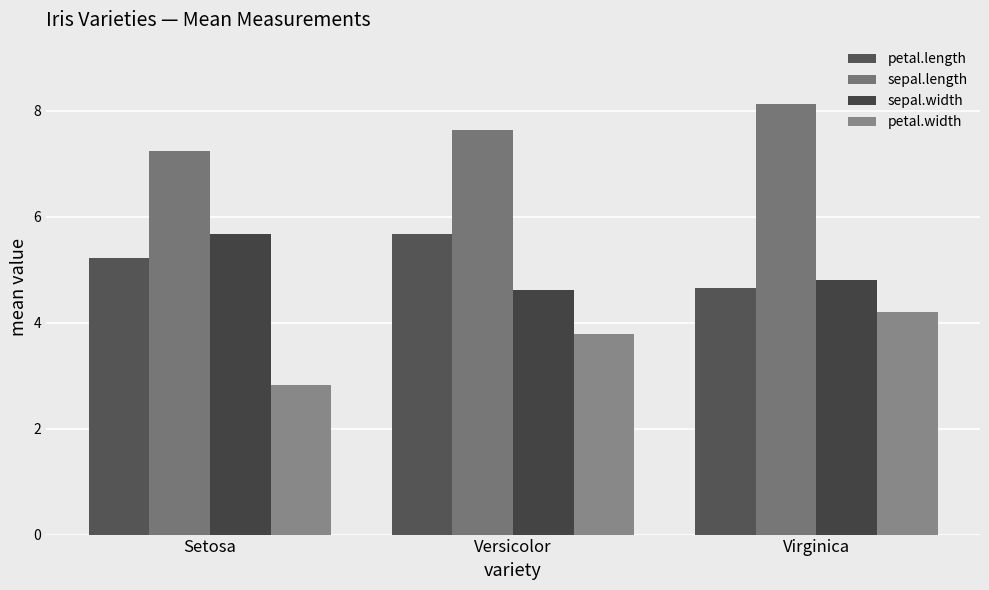

Is it true that sepal.width equals 4.8 at Virginica?

True